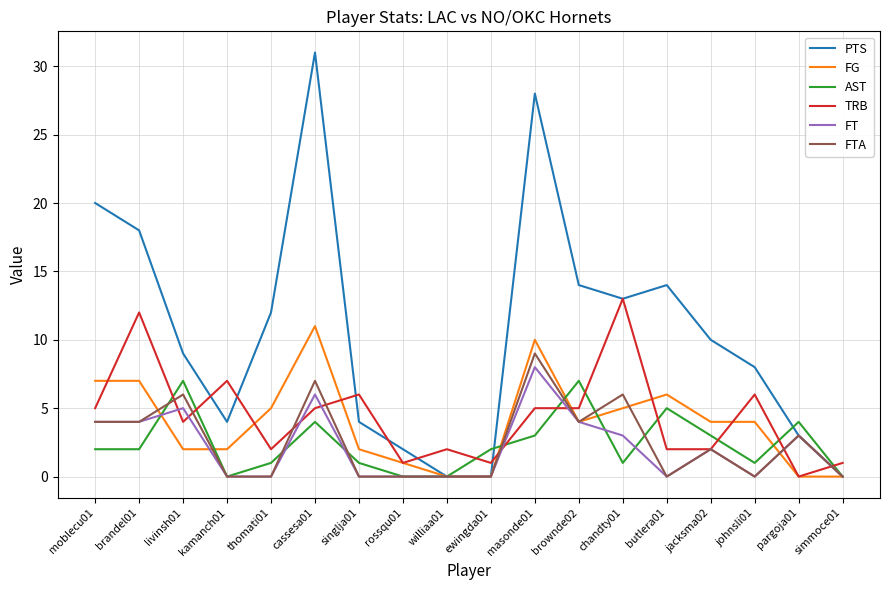

Reading right to left, transcribe all the data shown in this chart.

PTS: 0	3	8	10	14	13	14	28	0	0	2	4	31	12	4	9	18	20
FG: 0	0	4	4	6	5	4	10	0	0	1	2	11	5	2	2	7	7
AST: 0	4	1	3	5	1	7	3	2	0	0	1	4	1	0	7	2	2
TRB: 1	0	6	2	2	13	5	5	1	2	1	6	5	2	7	4	12	5
FT: 0	3	0	2	0	3	4	8	0	0	0	0	6	0	0	5	4	4
FTA: 0	3	0	2	0	6	4	9	0	0	0	0	7	0	0	6	4	4